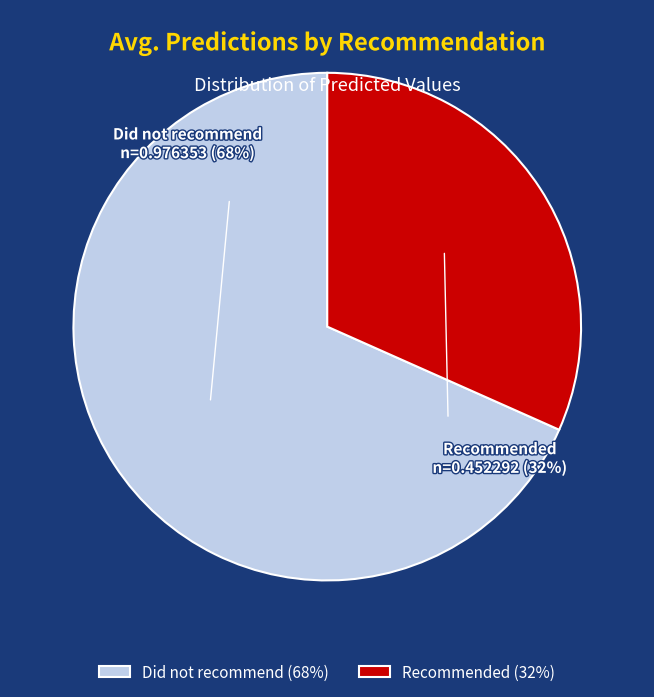

What is the change in value from Did not recommend to Recommended?

-0.5